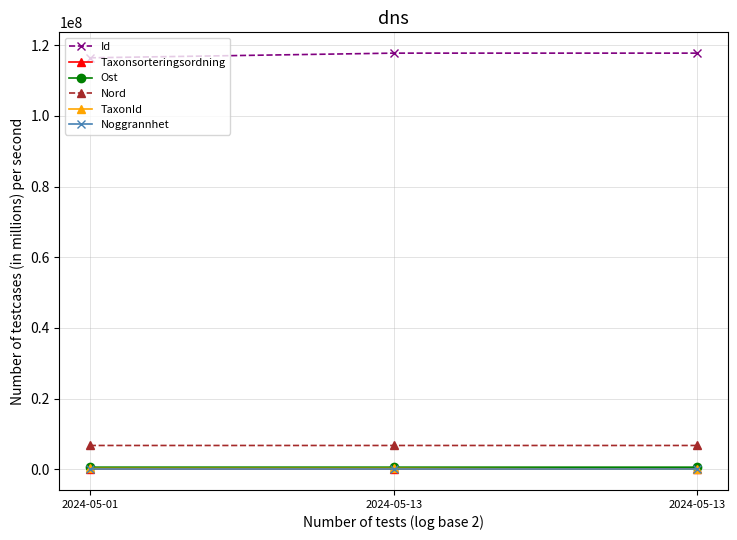

At which label is Taxonsorteringsordning closest to 95302?

2024-05-01